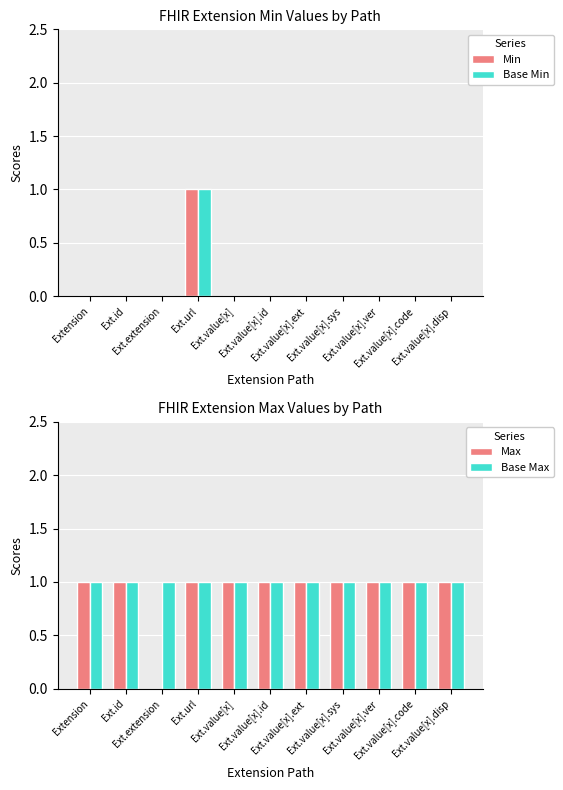

What is the difference between the highest and lowest values at Ext.value[x]?

1